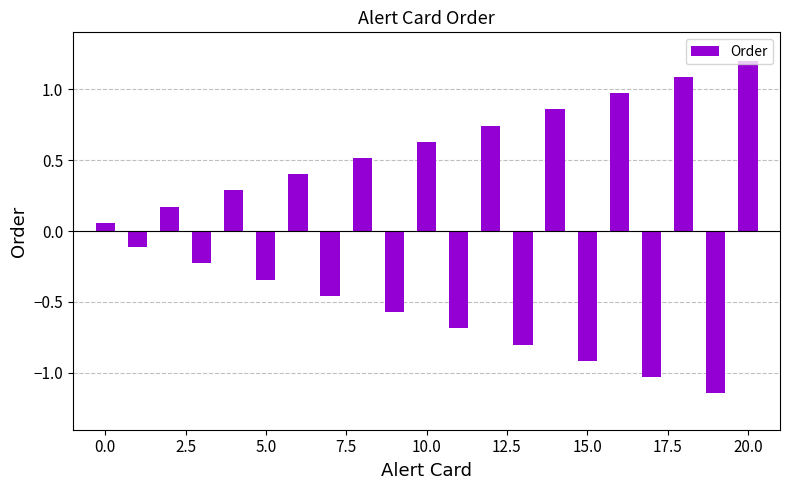

What is the greatest value displayed?

1.2